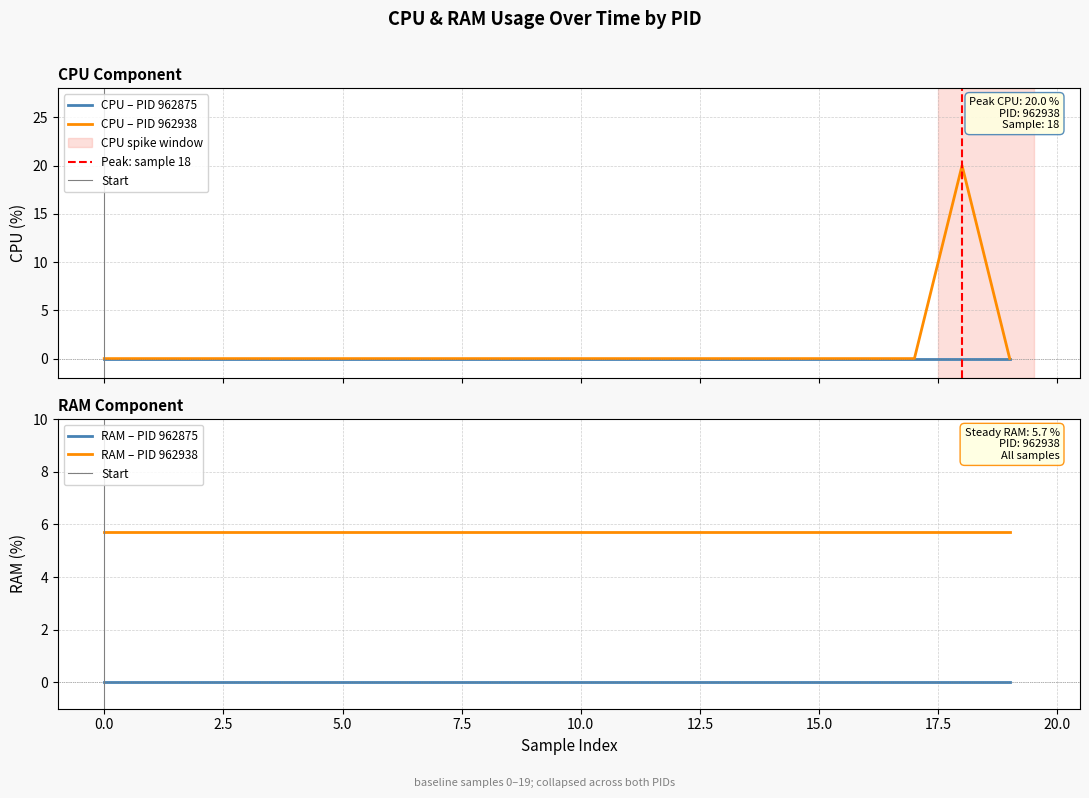

How many data points does each series have?

20